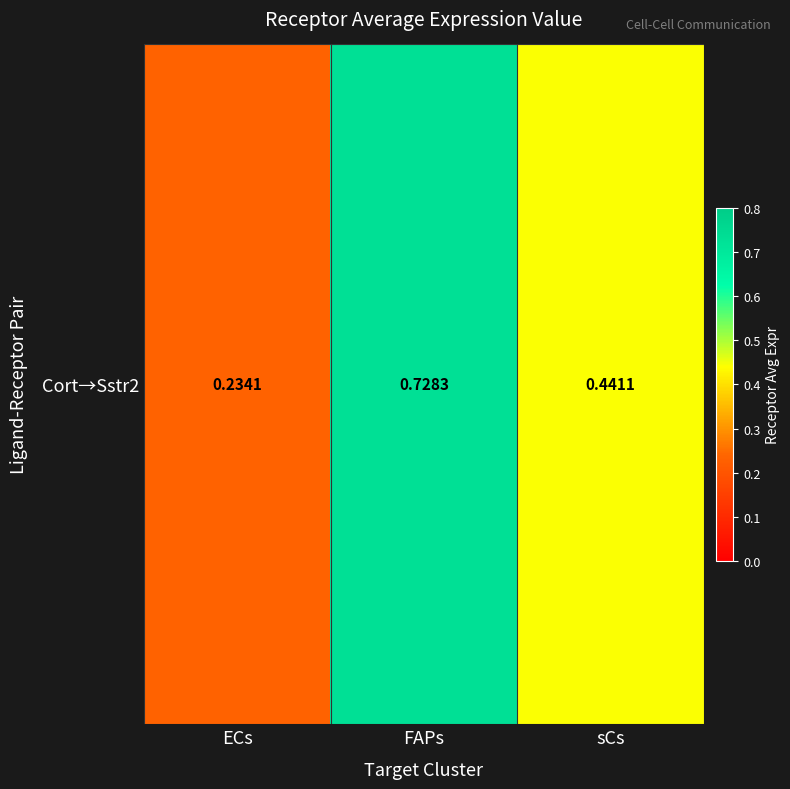

What is the change in value from ECs to sCs?

+0.2